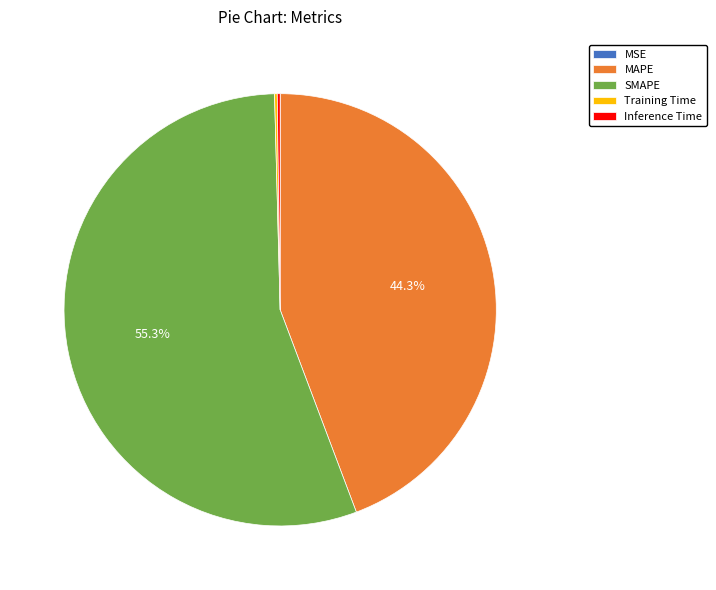

True or false: SMAPE accounts for 46% of the total.

False